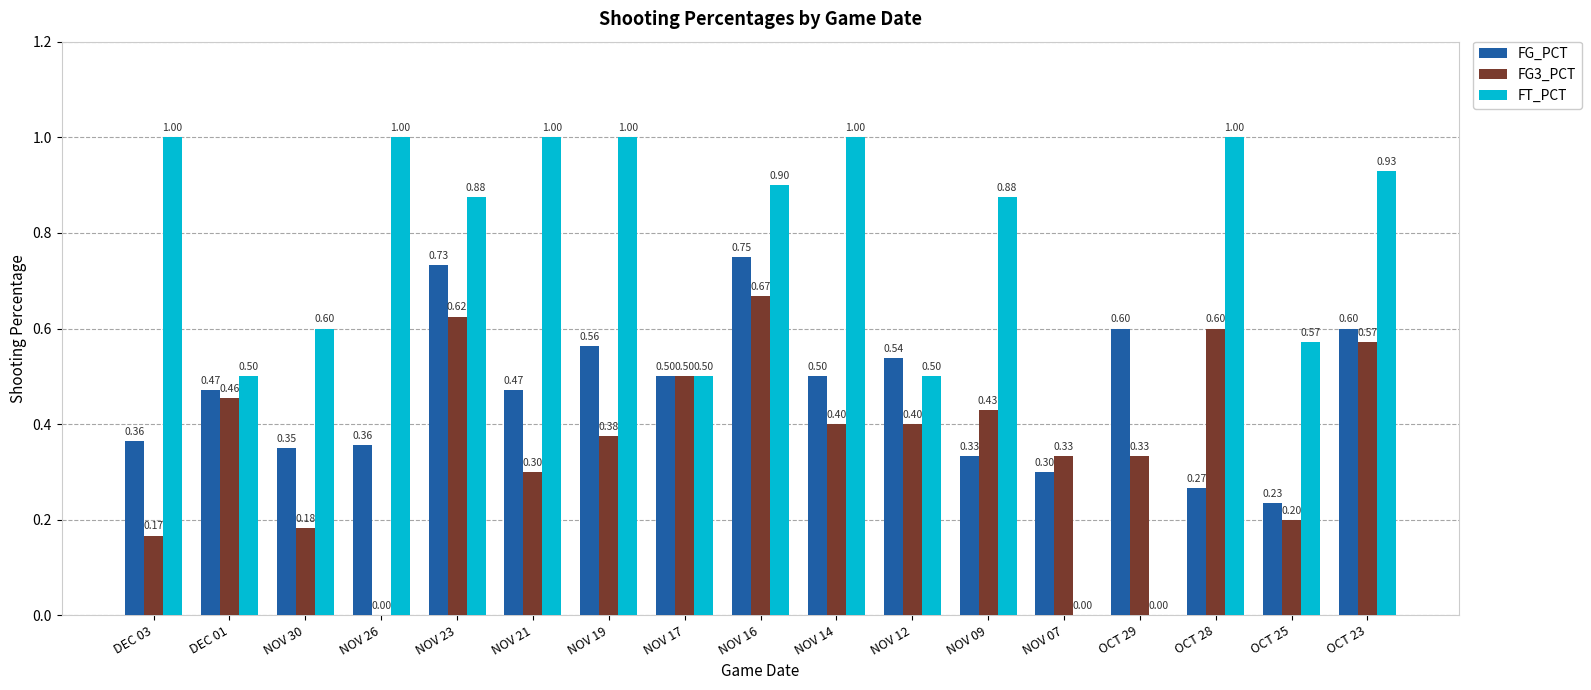

At which category is the sum across all series the highest?

NOV 16